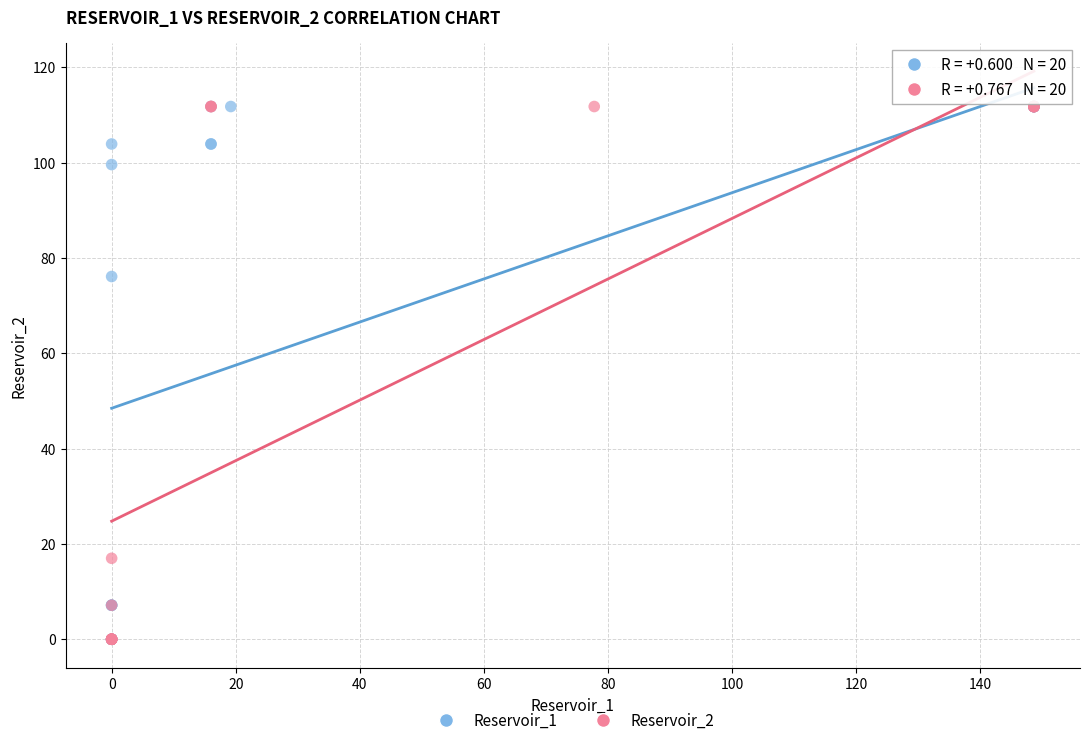

What are all the series names shown in the legend?

Reservoir_1, Reservoir_2